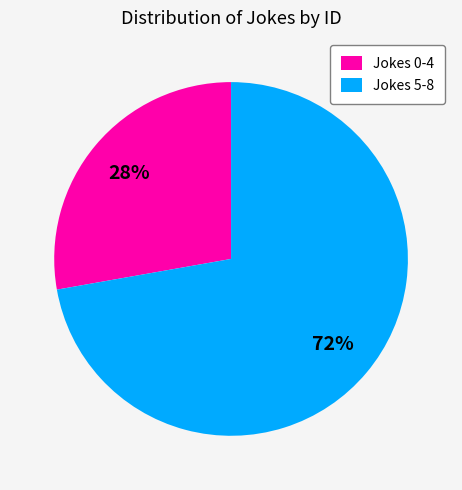

Is the sum of Jokes 0-4 and Jokes 5-8 greater than half?

Yes